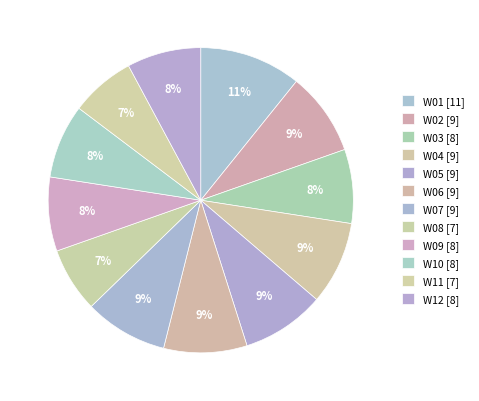

What is the total percentage of W06 and W09?

16.7%